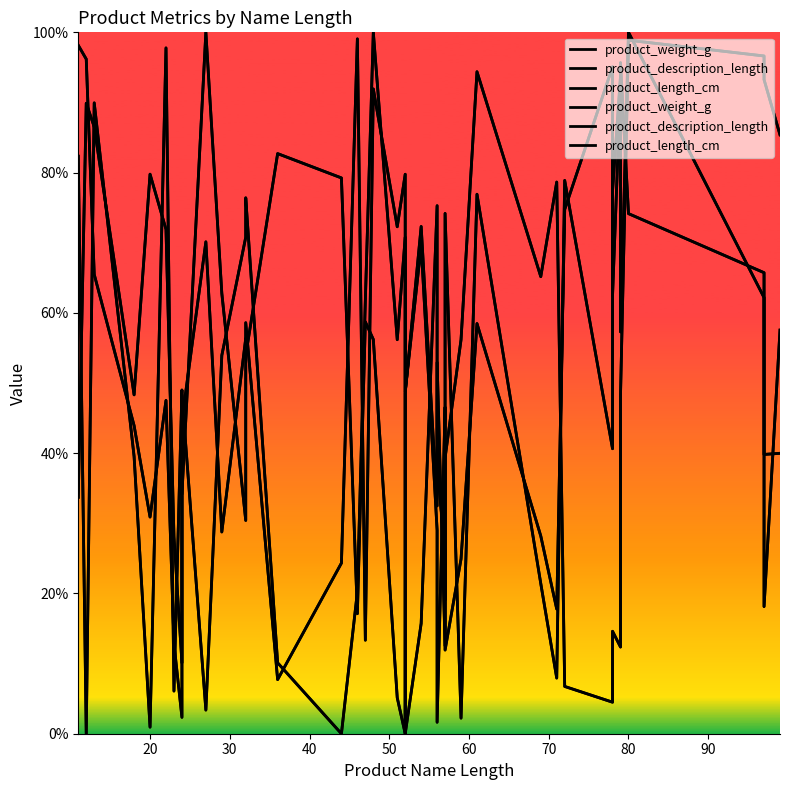

What value does the product_description_length series have at 30?

89.9